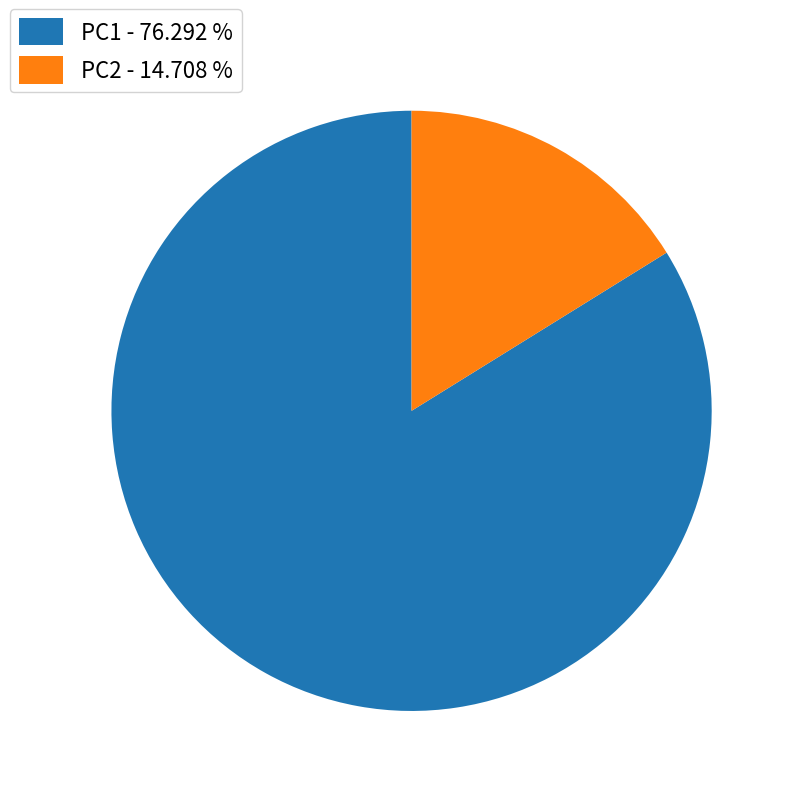

Is there any slice that represents more than half of the pie?

Yes